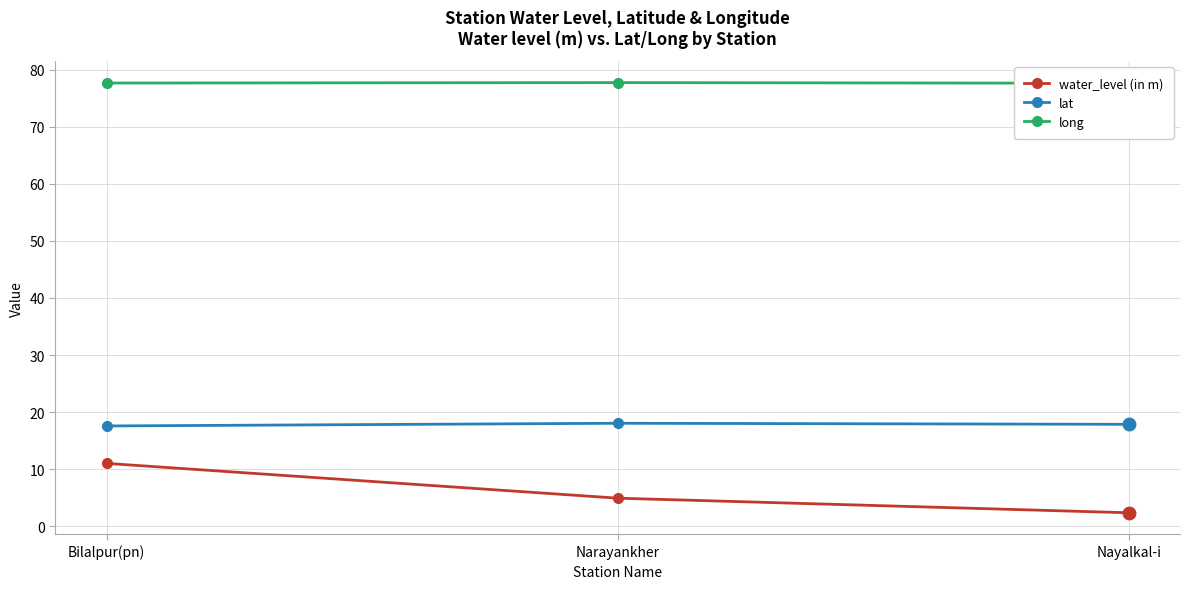

At how many categories does at least one series exceed 60?

3